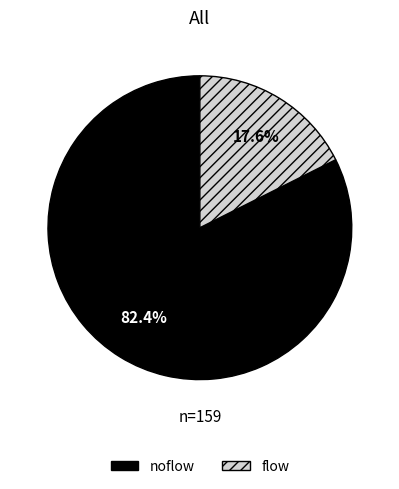

The noflow slice represents 82% of the pie. True or false?

True